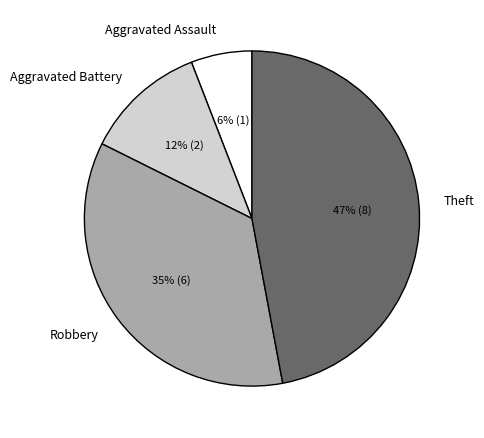

Do Robbery and Aggravated Assault together represent more than half of the pie?

No